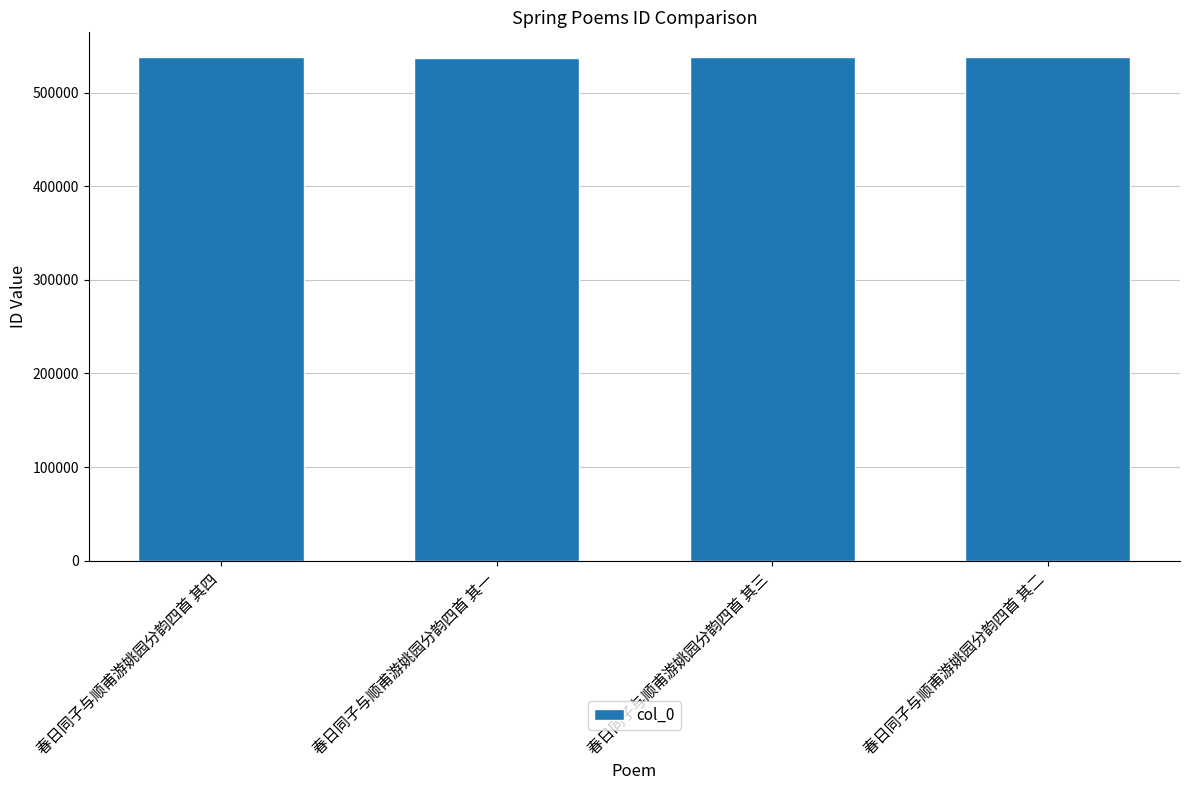

Is it true that the value at 春日同子与顺甫游姚园分韵四首 其二 is 537419?

True